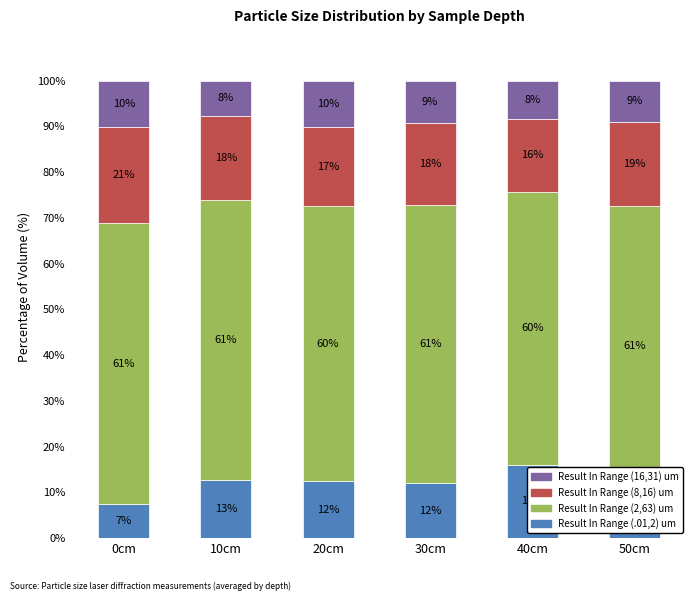

How many series are shown in this chart?

4